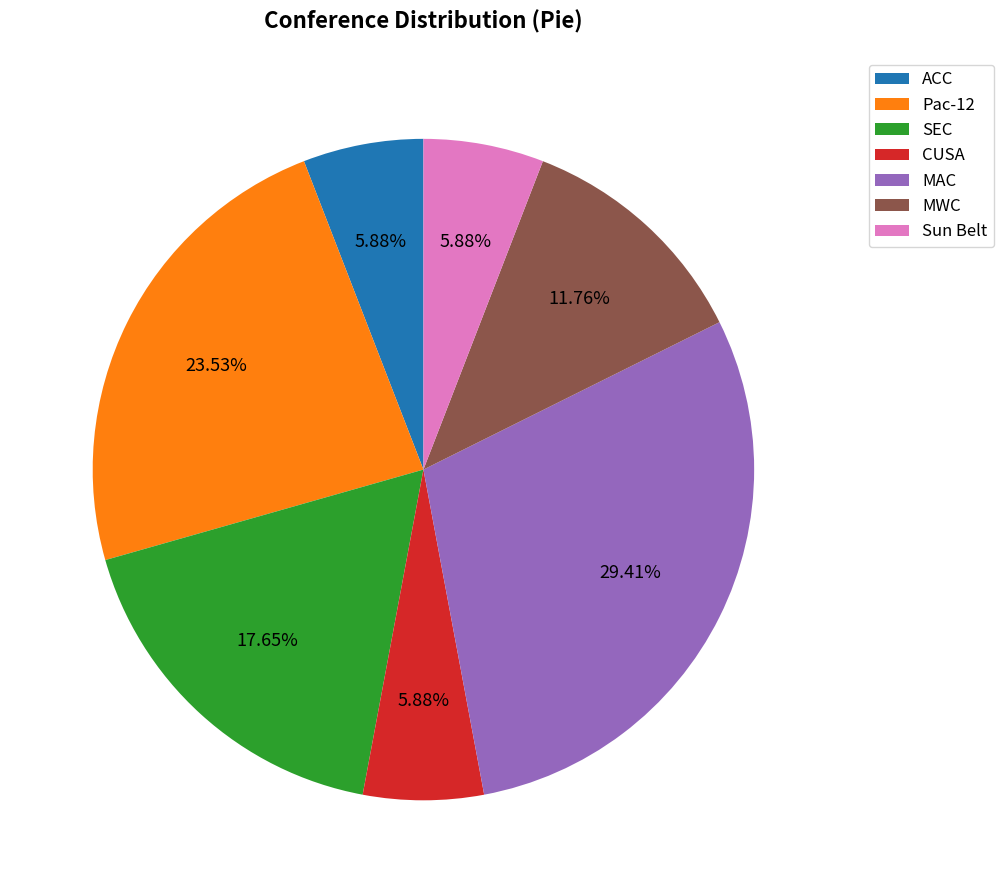

Between SEC and Sun Belt, which is larger?

SEC